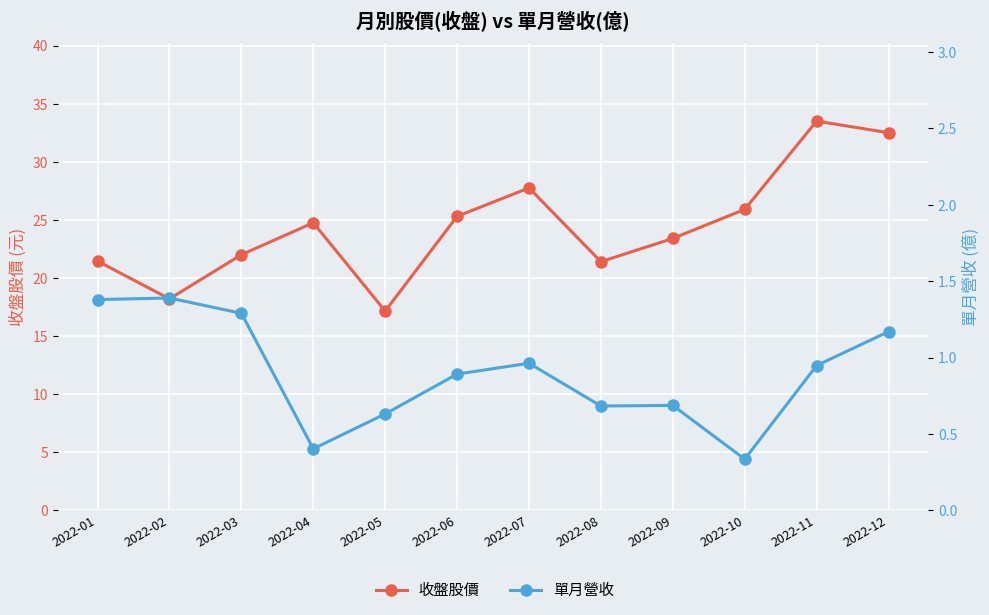

Rank the series by their average value, from highest to lowest.

收盤股價, 單月營收